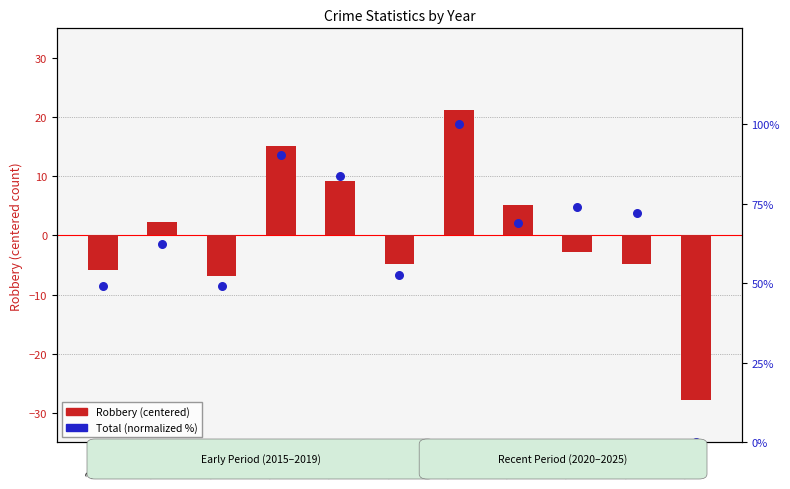

At how many categories does at least one series exceed 11?

10